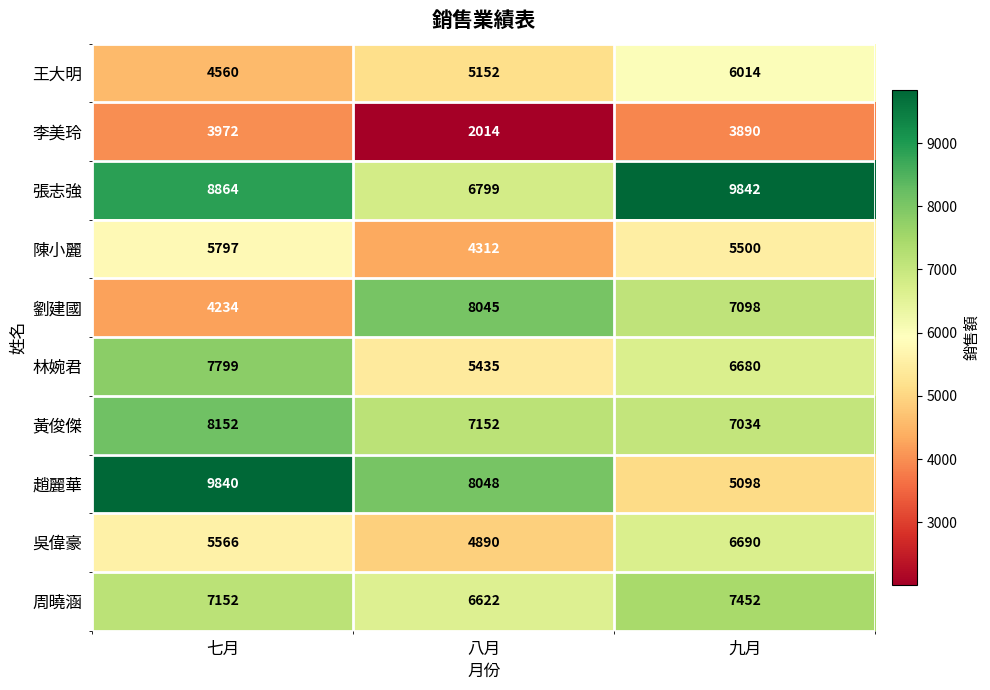

The 李美玲 series shows 2684 at 八月. True or false?

False